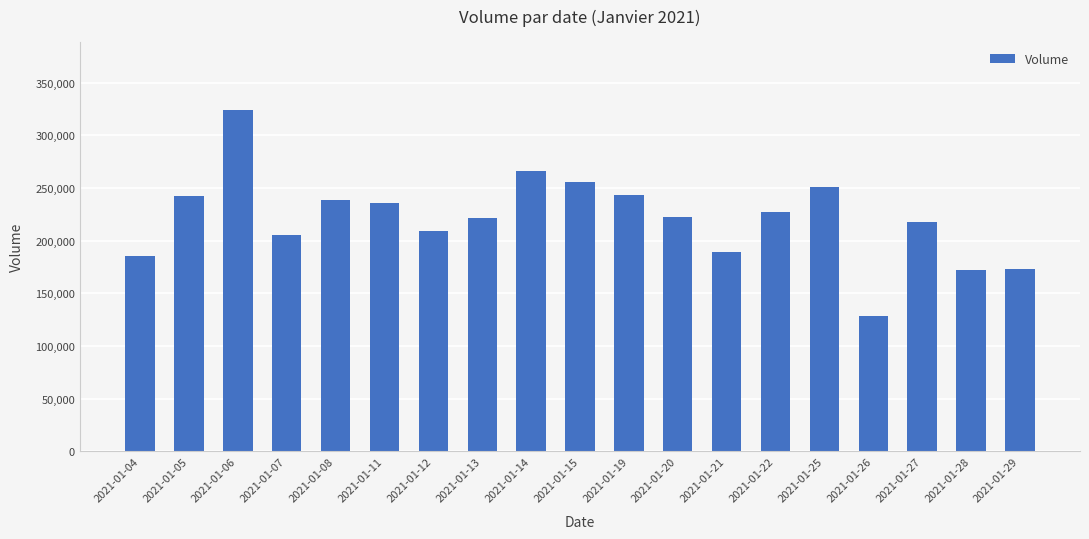

Which label corresponds to the smallest value in the chart?

2021-01-26